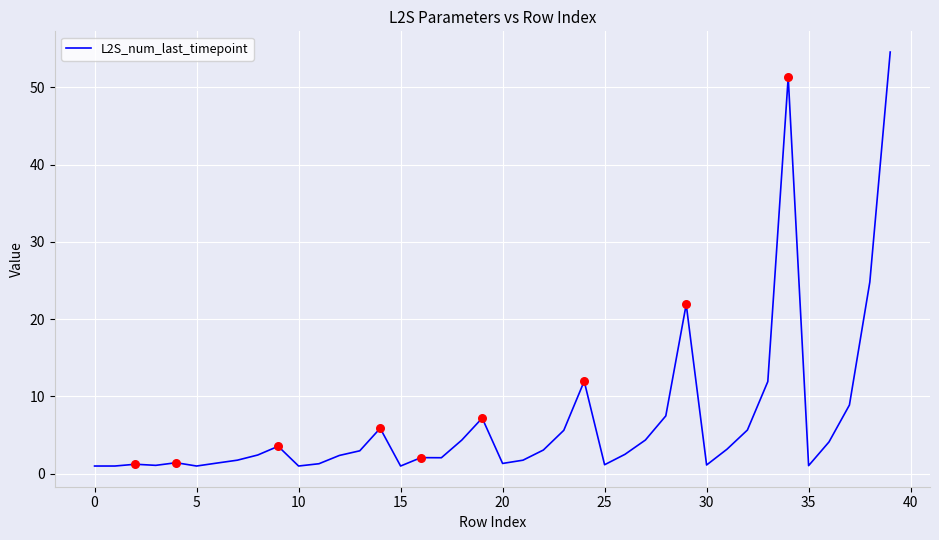

What is the maximum value shown in the chart?

54.6